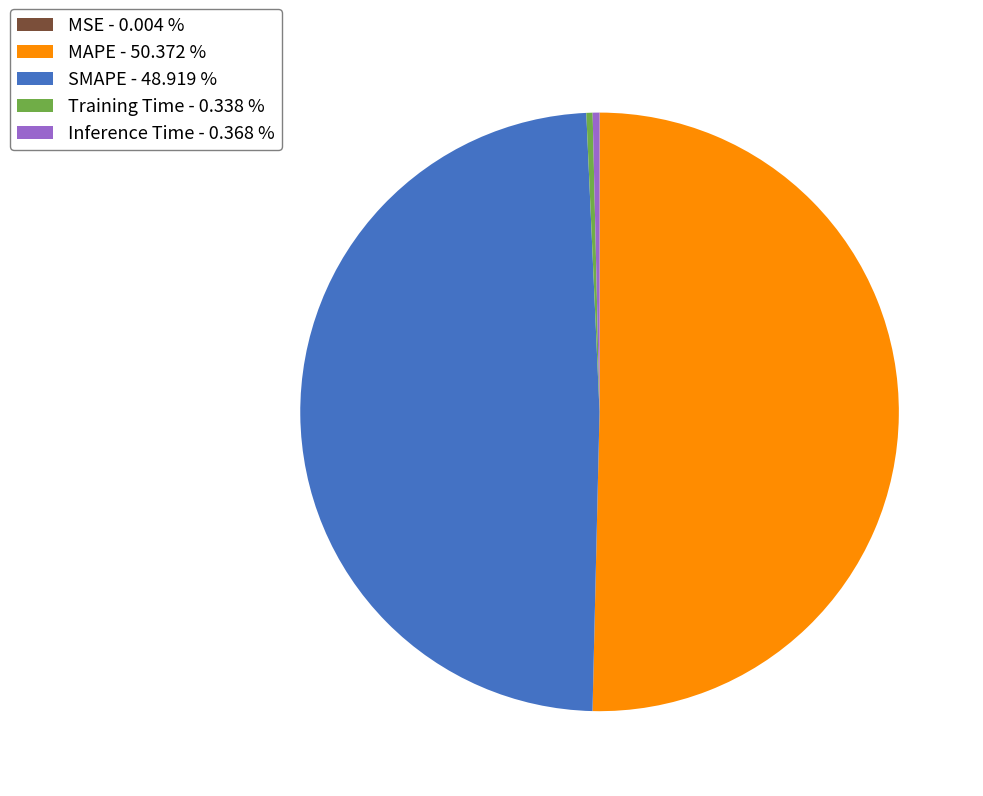

Between Training Time - 0.338 % and MAPE - 50.372 %, which is larger?

MAPE - 50.372 %